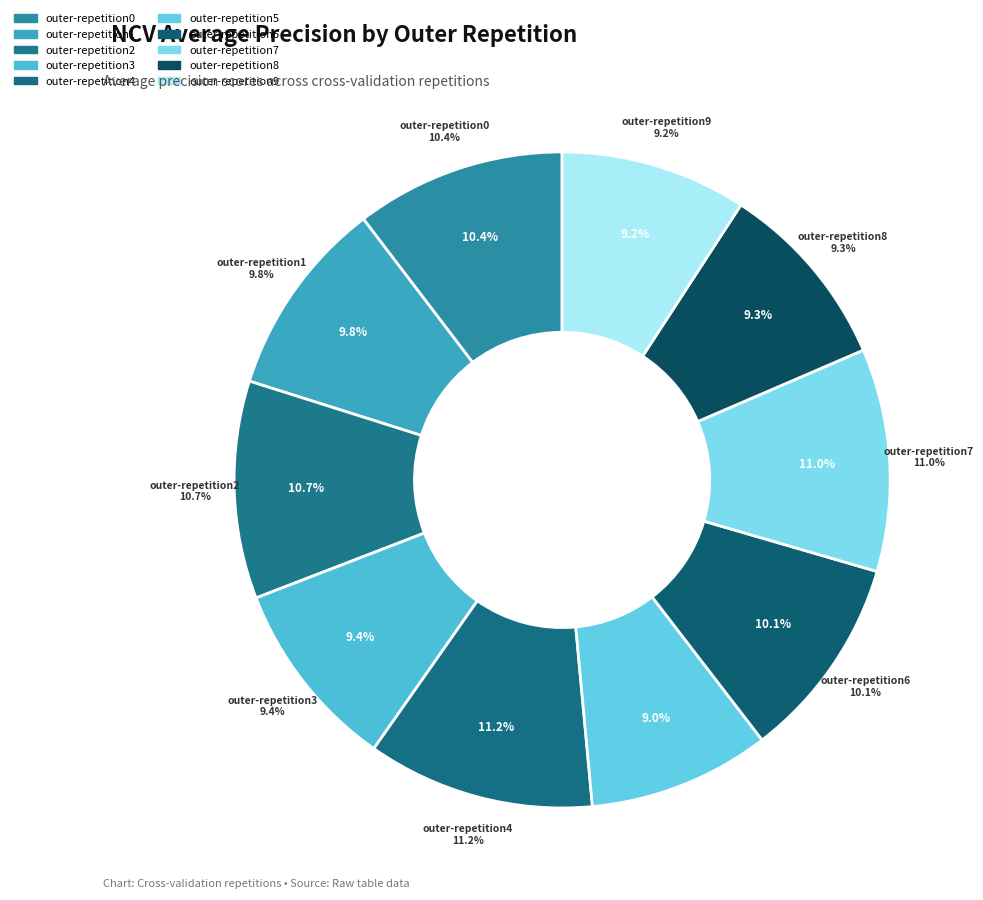

Which has a higher value, outer-repetition7 or outer-repetition6?

outer-repetition7